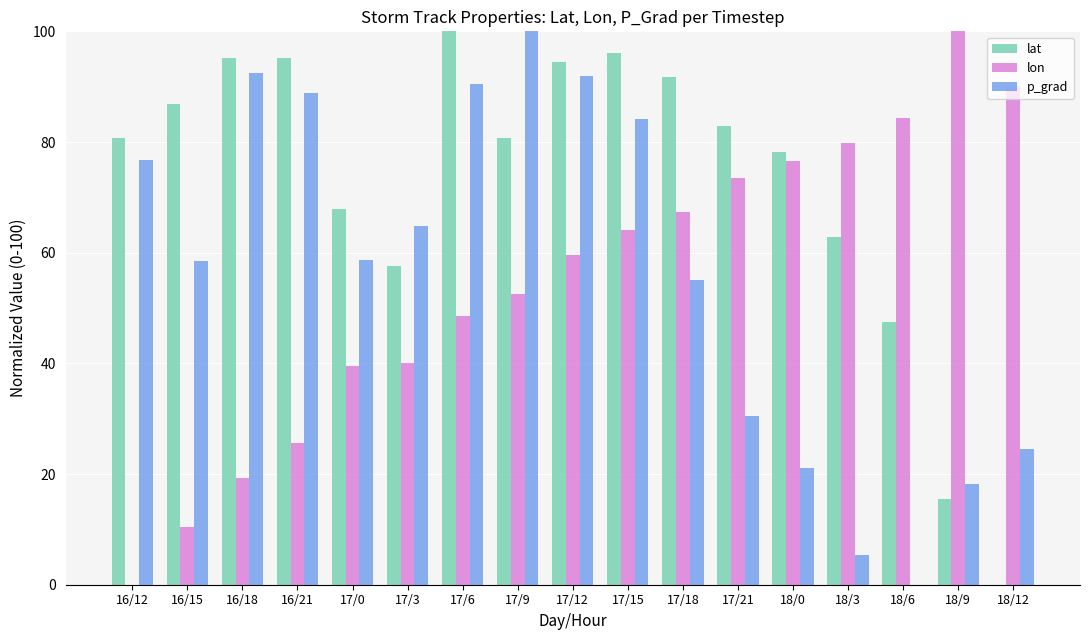

How many groups of bars are there?

17